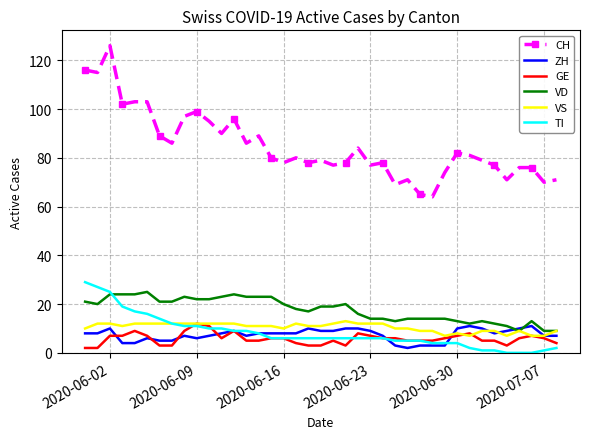

True or false: VD and CH intersect in this chart.

False